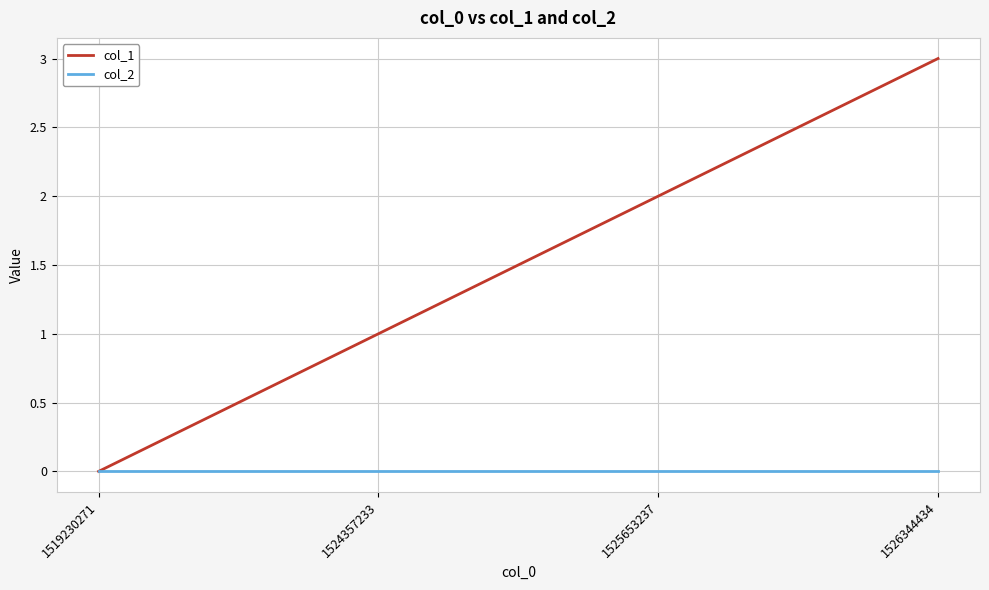

Which series has the largest range (max minus min)?

col_1